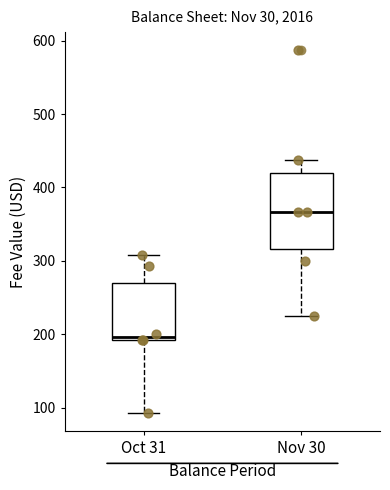

Where does the median line of the box for Oct 31 sit on the y-axis? The values are not printed on the chart, so give them approximately, as read against the axis.

200